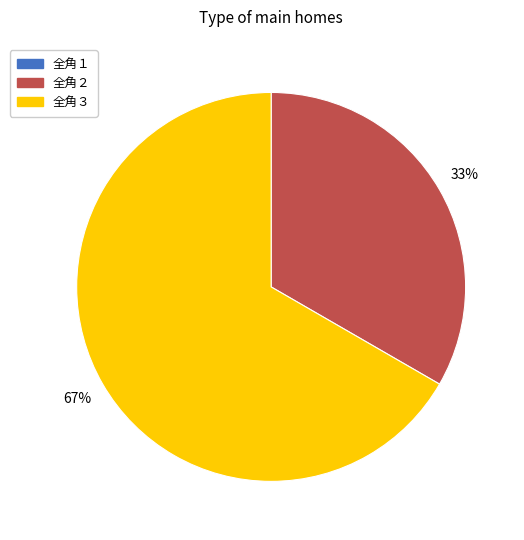

The 全角２ slice represents 26% of the pie. True or false?

False